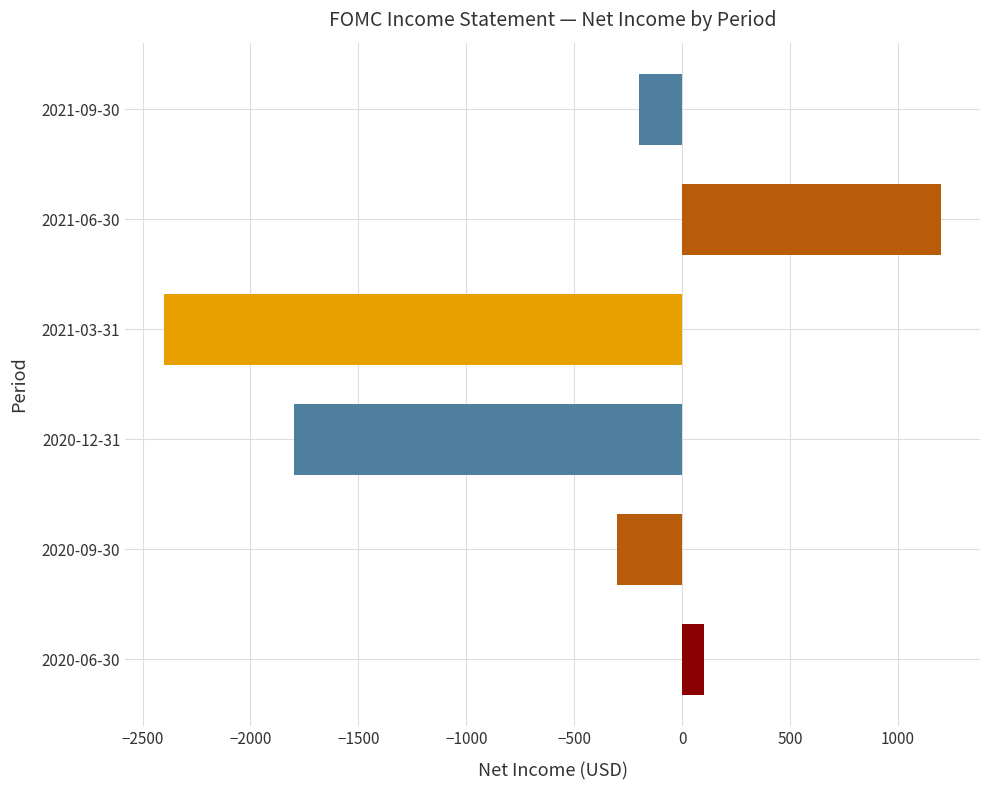

Reading bottom to top, what are all the values shown in this chart?

2020-06-30=100	2020-09-30=-300	2020-12-31=-1800	2021-03-31=-2400	2021-06-30=1200	2021-09-30=-200